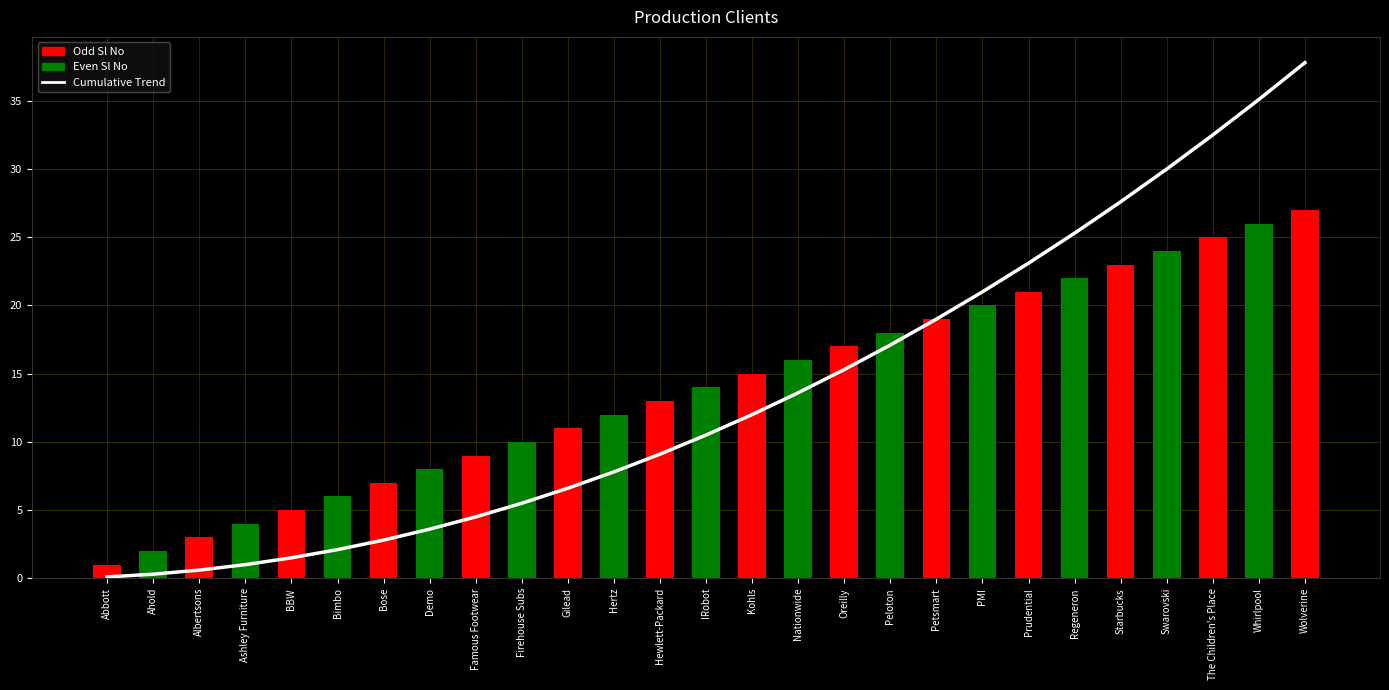

What is the maximum value shown in the chart?

37.8